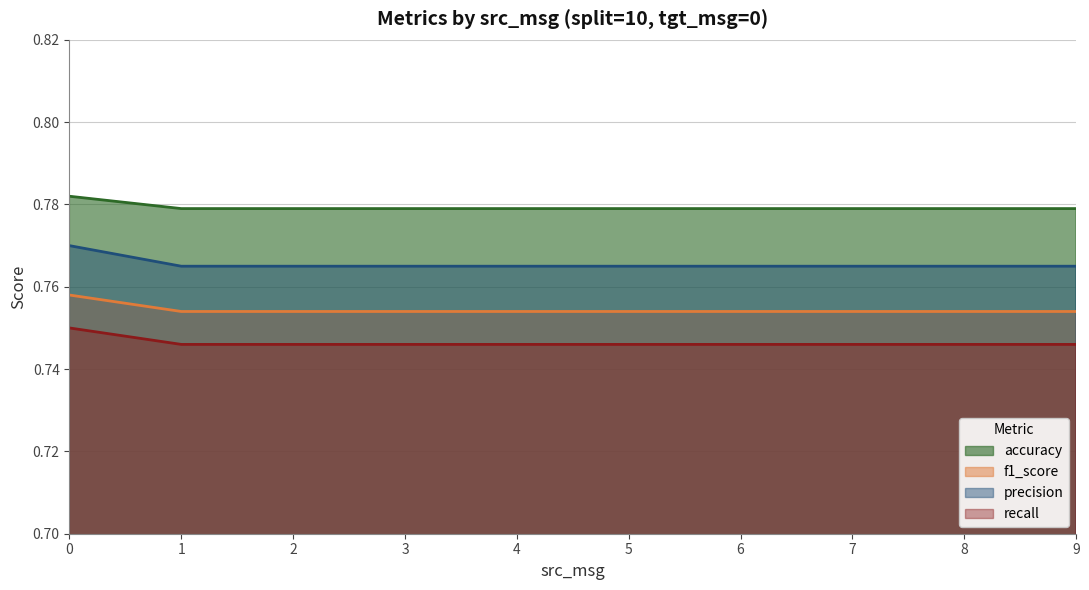

How many f1_score values are between 0 and 1?

10